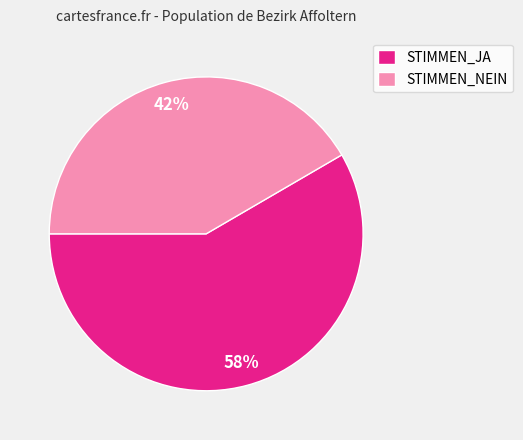

To the nearest percent, what is the combined percentage of STIMMEN_NEIN and STIMMEN_JA?

100%